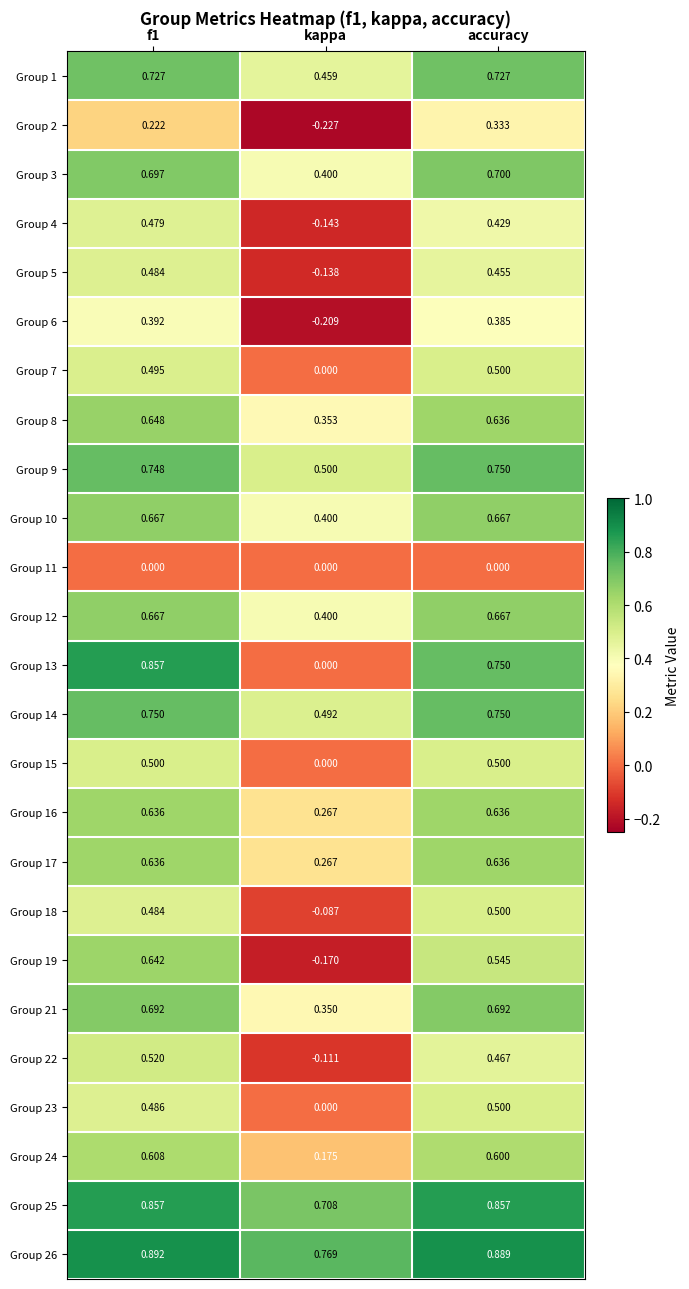

Which label corresponds to the largest value in the chart?

f1